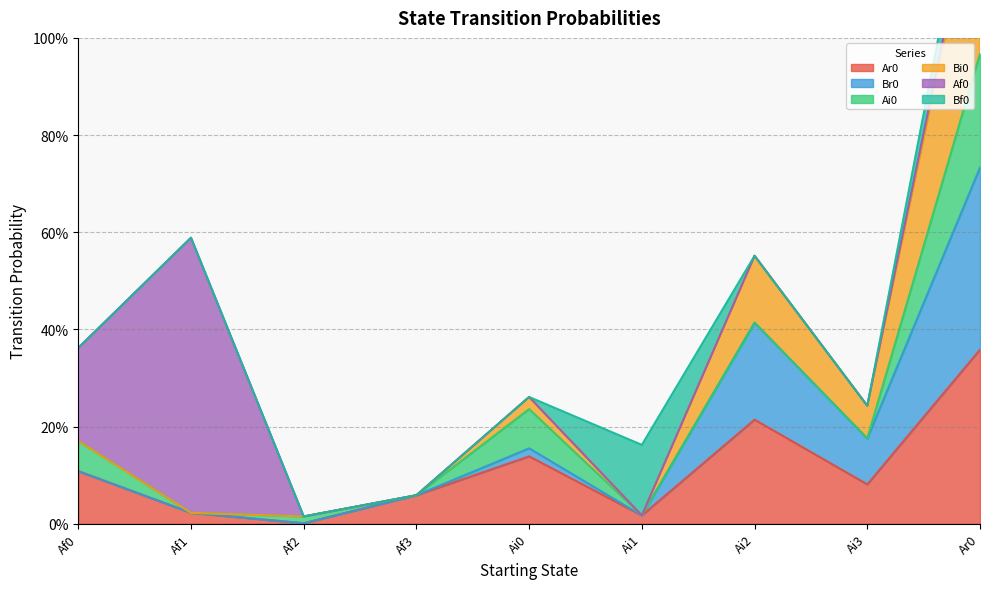

What is the label of the 8th point from the right?

Af1